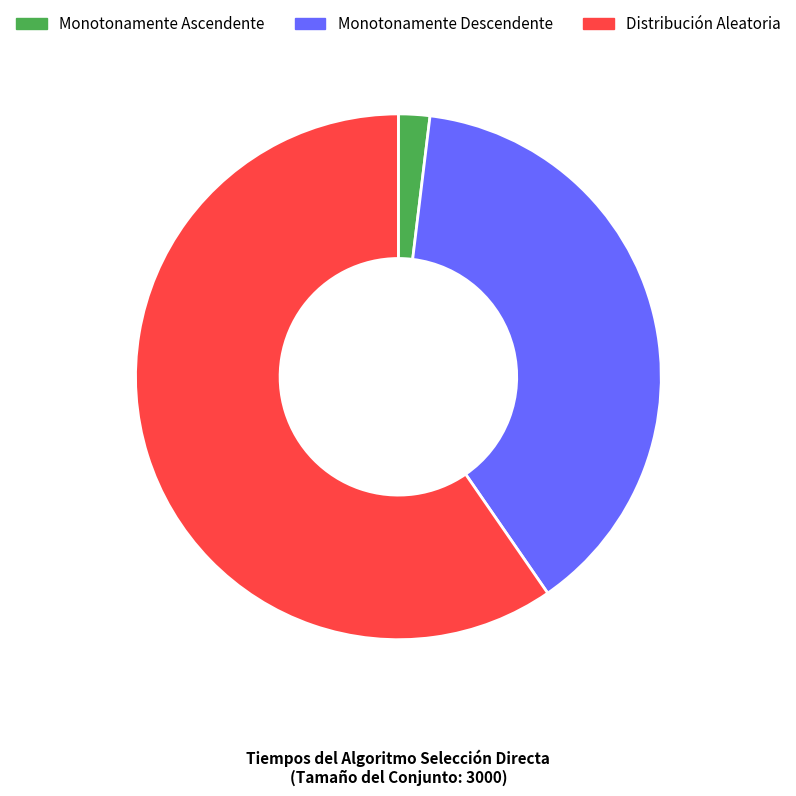

Which slice is the smallest?

Monotonamente Ascendente